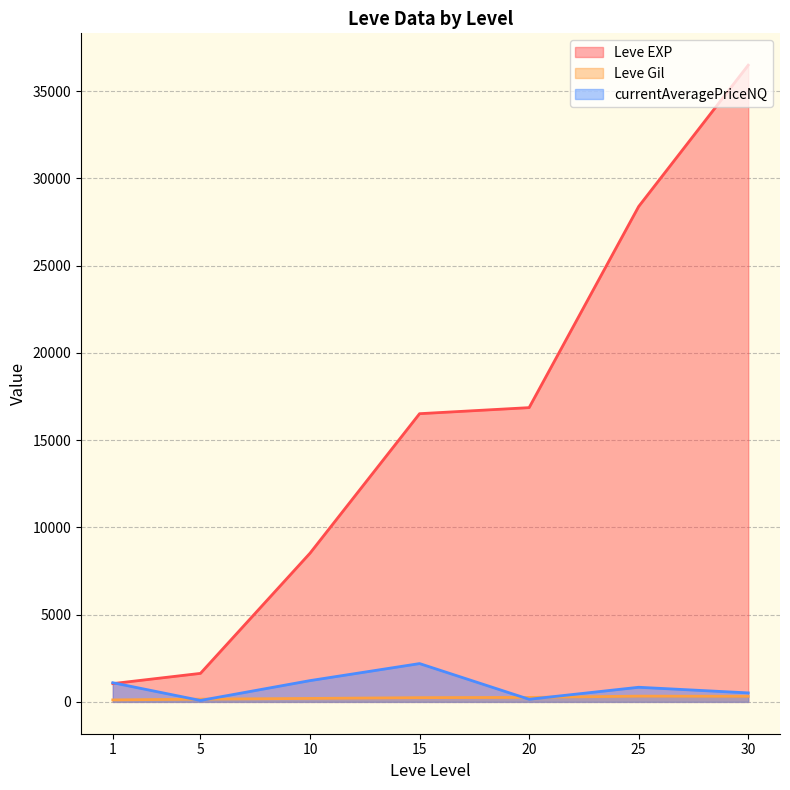

How many lines are shown in the chart?

3